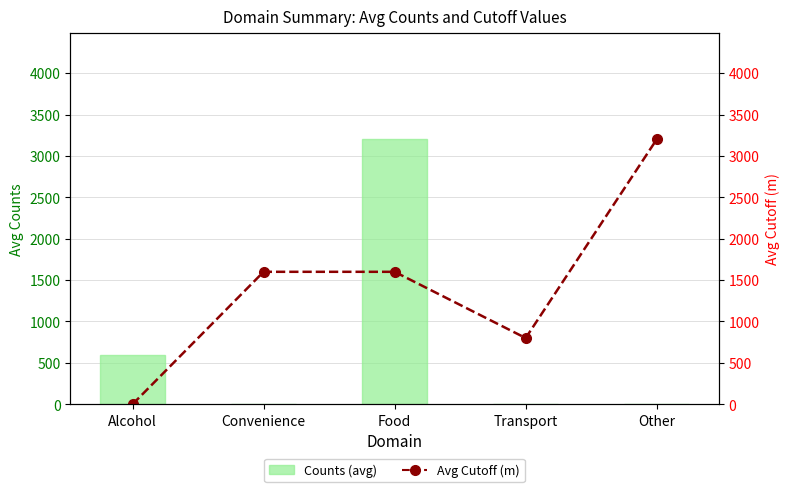

How many Avg Cutoff (m) values are between 800 and 1600?

3